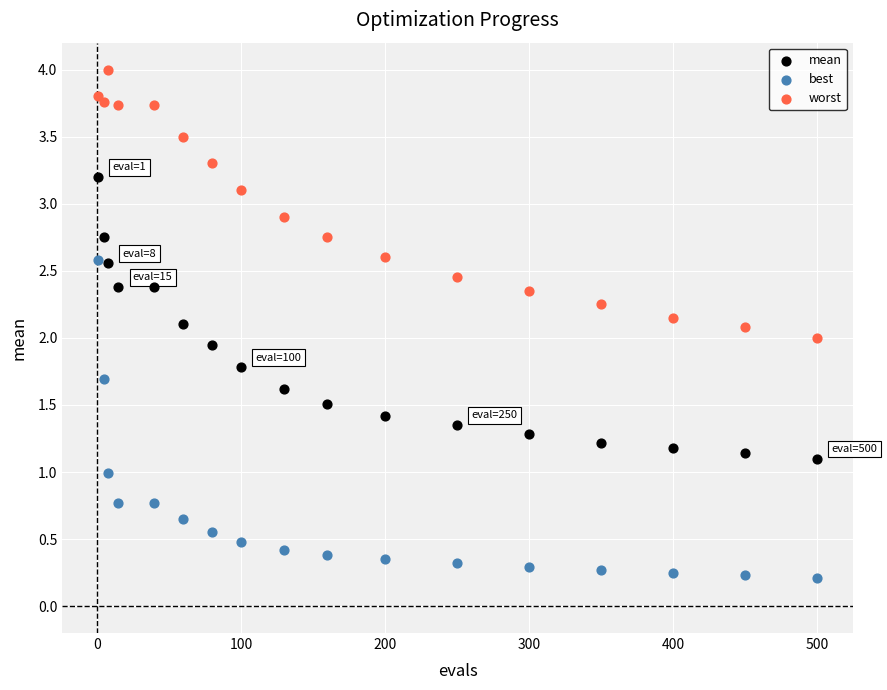

Across all data points, what is the range of Y values (max minus min)?

3.8